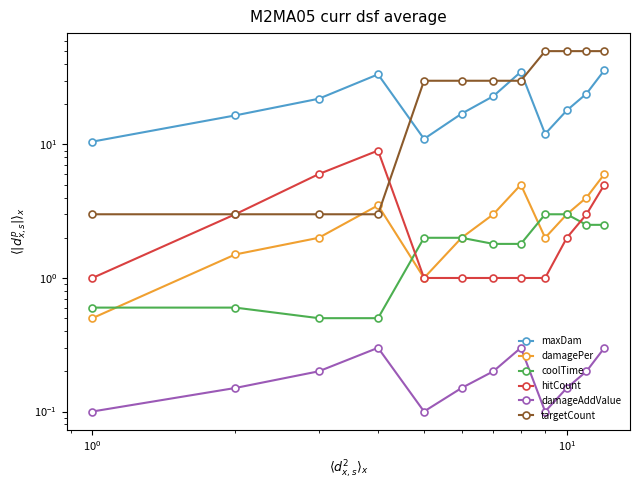

How many values in the coolTime series exceed 2?

4